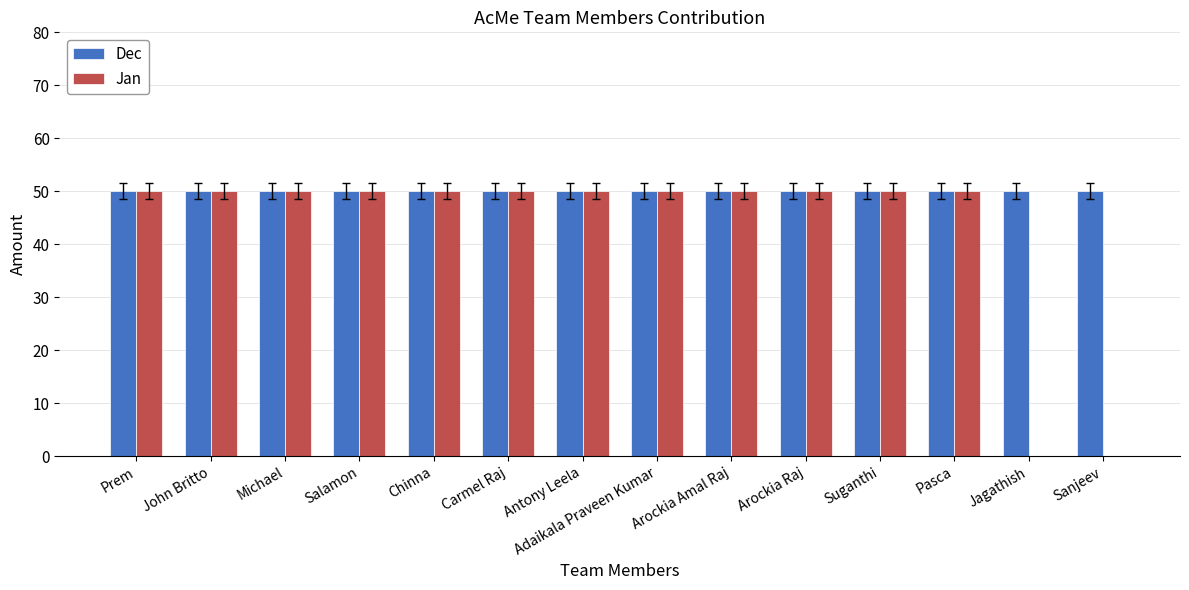

The value of Jan at Arockia Amal Raj is 22. True or false?

False